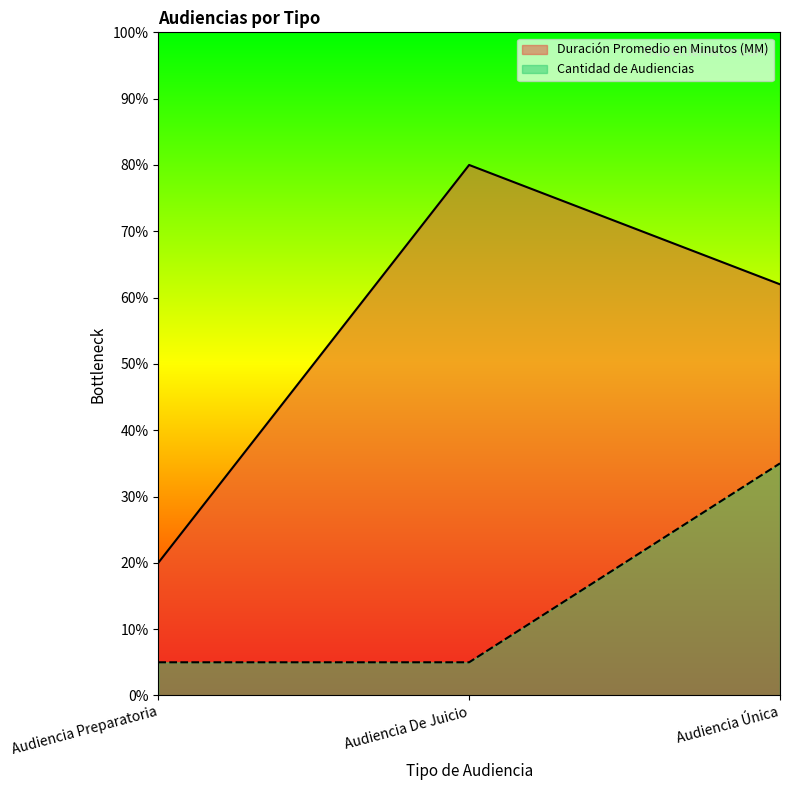

Reading right to left, list all the values displayed in this chart.

Duración Promedio en Minutos (MM): 62.0	80.0	20.0
Cantidad de Audiencias: 35.0	5.0	5.0